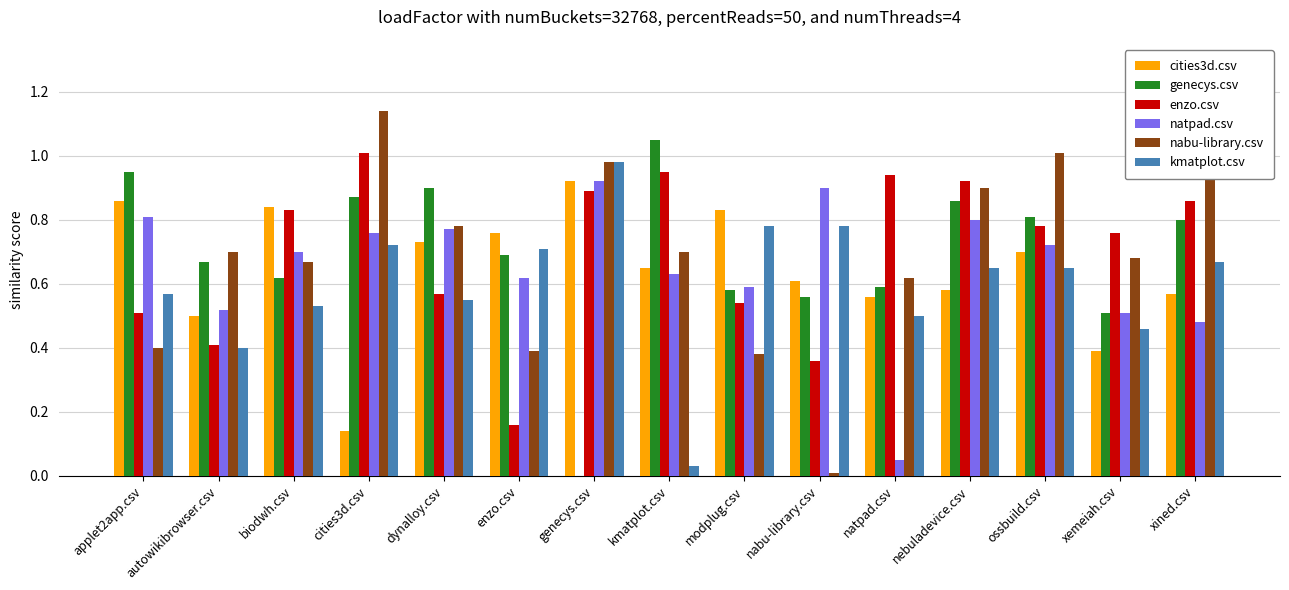

What is the total value across all series at nabu-library.csv?

3.2